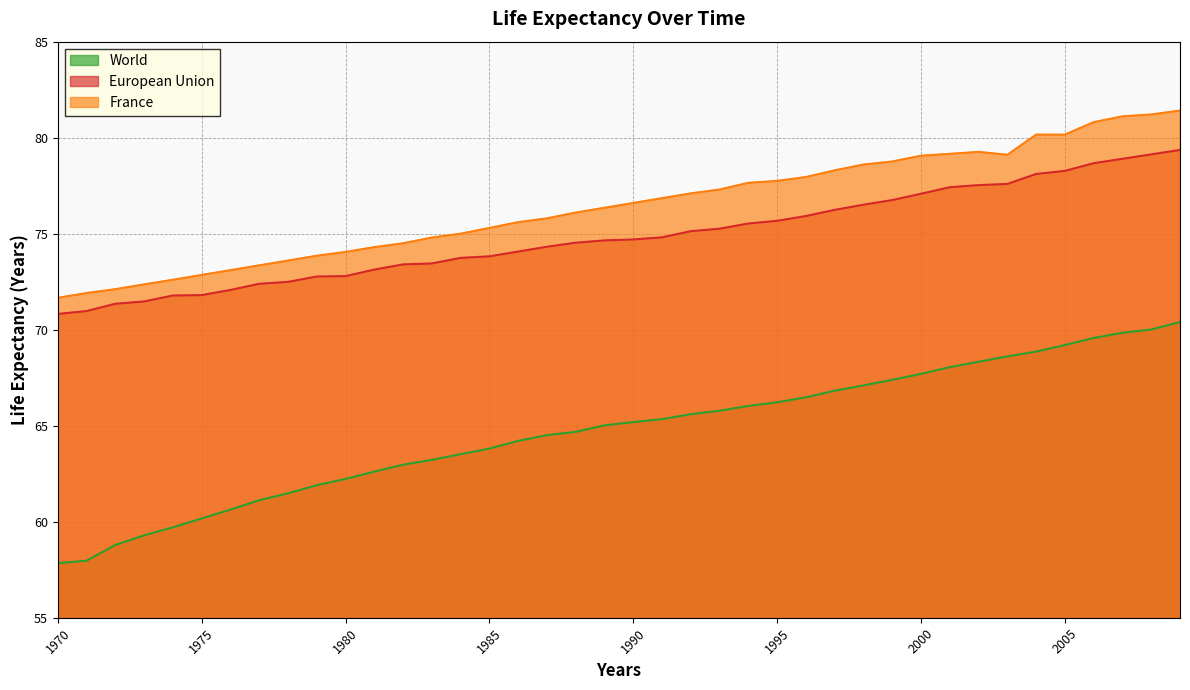

Does the chart display data point markers on the line(s)?

No